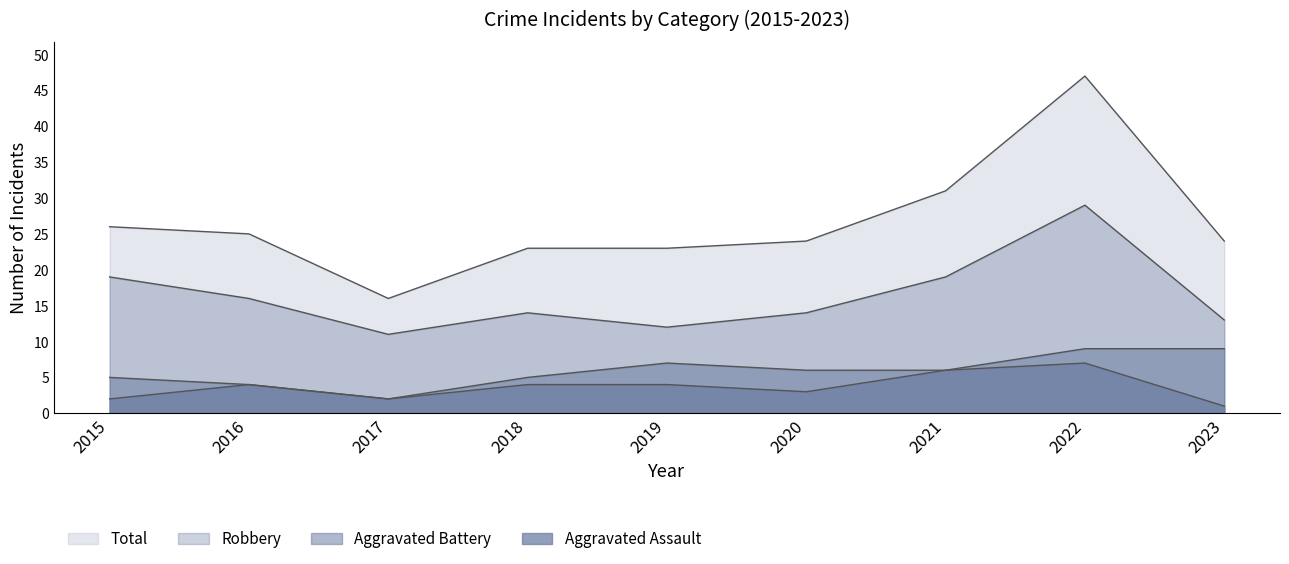

True or false: Total and Aggravated Assault cross at least once.

False